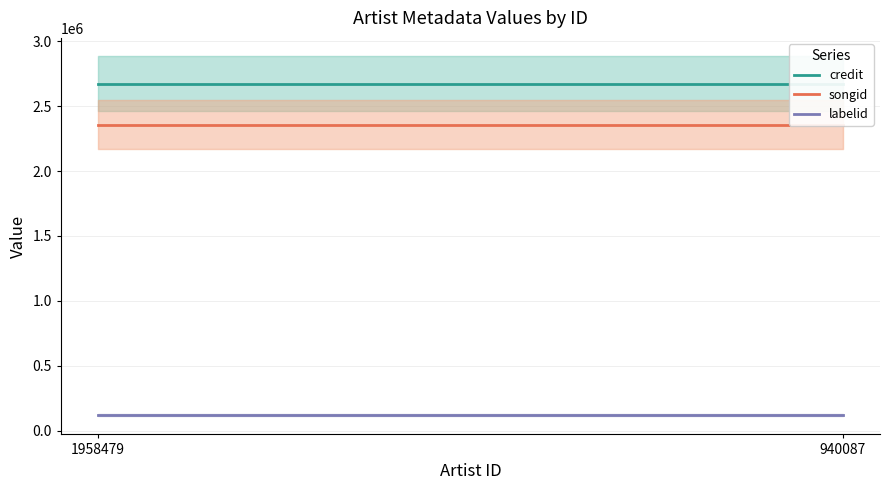

How many distinct data groups are displayed?

3